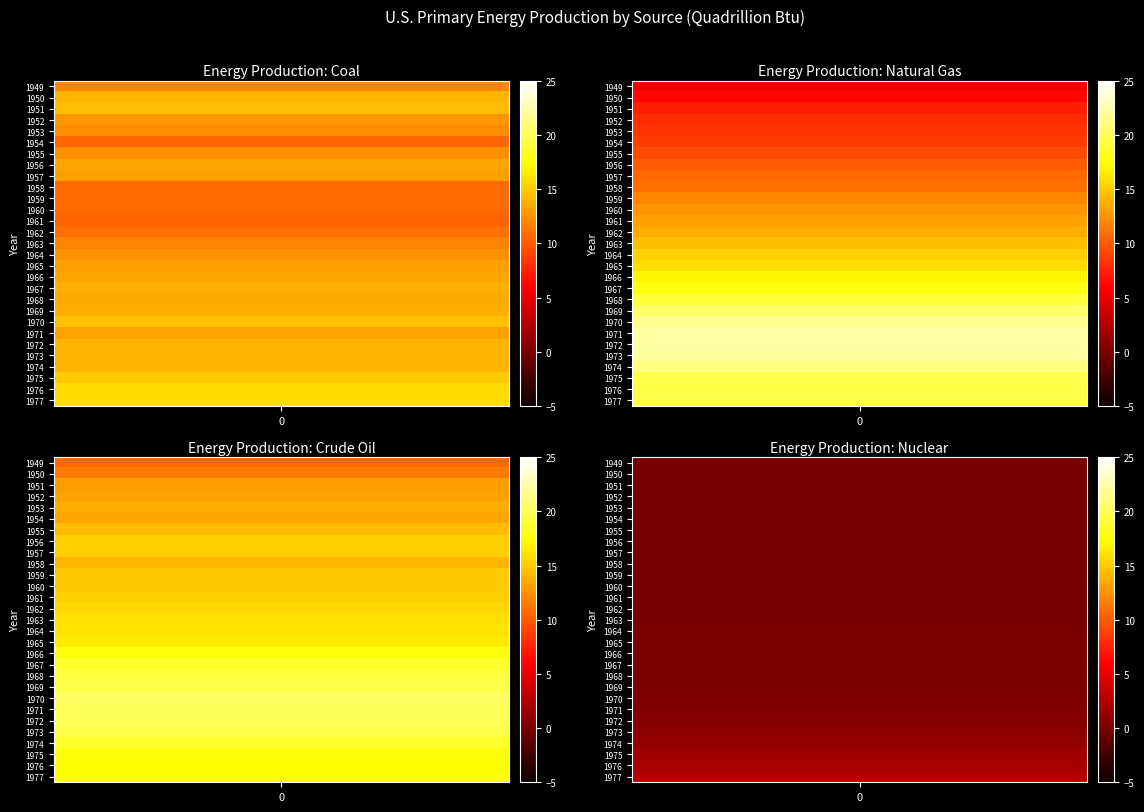

What is the total value across all series at 1959?

37.7